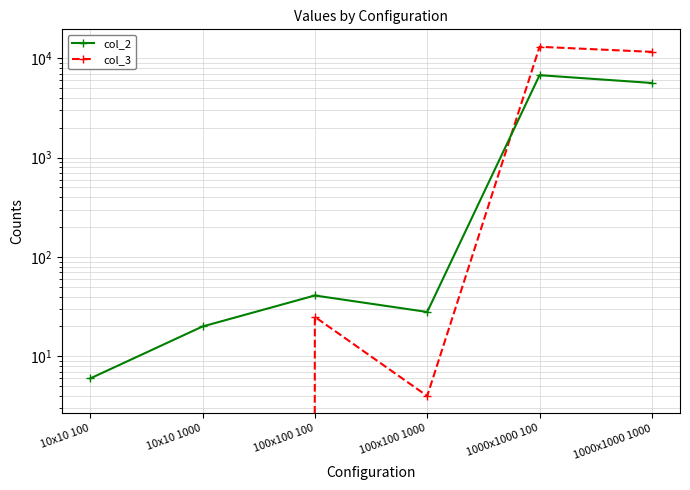

How many times do col_2 and col_3 cross each other?

1